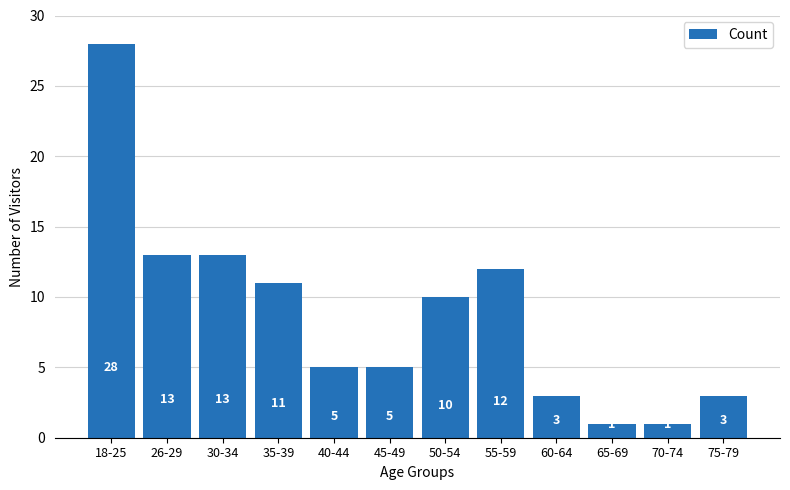

Reading left to right, list all the values displayed in this chart.

28	13	13	11	5	5	10	12	3	1	1	3